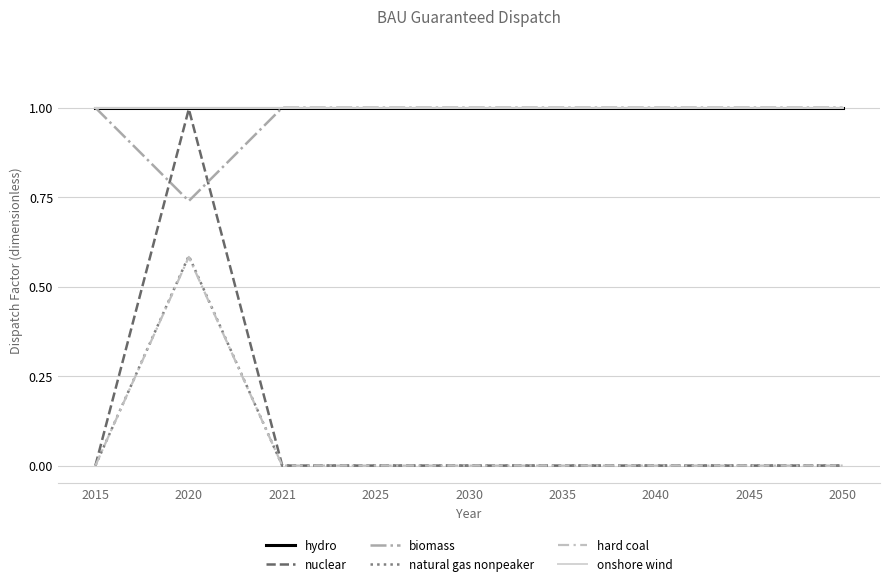

Between 2025 and 2045, which is larger?

2025